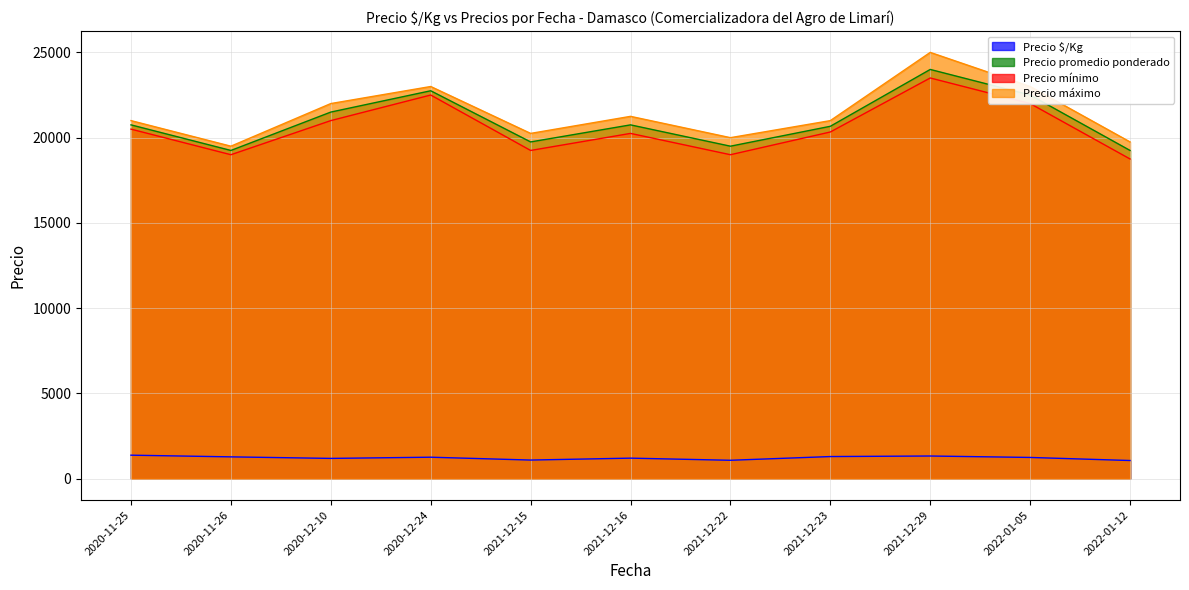

What position from the right is 2020-12-10?

9